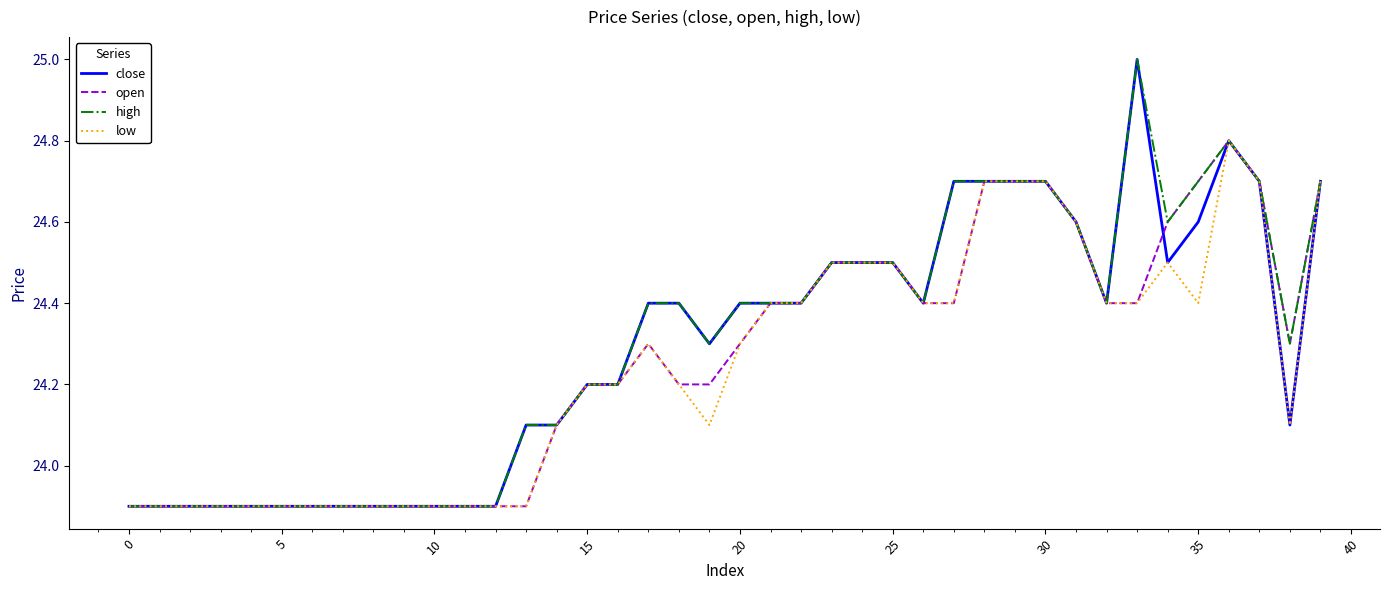

True or false: open and close intersect in this chart.

True